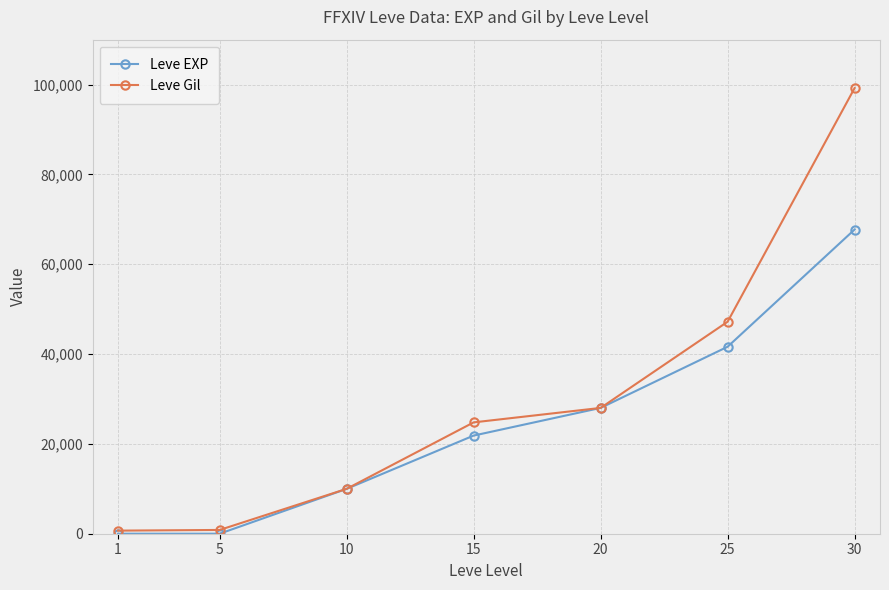

At which category is the sum across all series the highest?

30